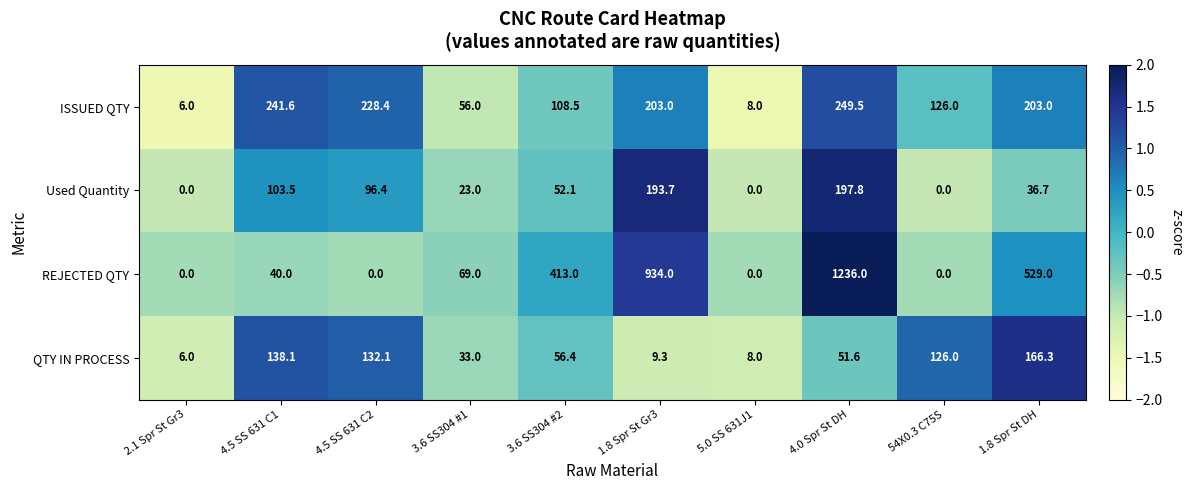

Which series has the widest spread of values?

REJECTED QTY